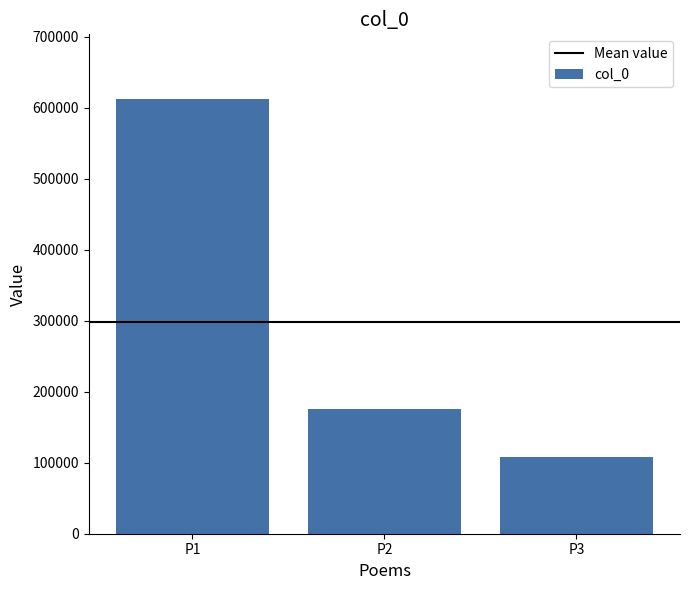

Rank the categories by value from highest to lowest.

P1, P2, P3